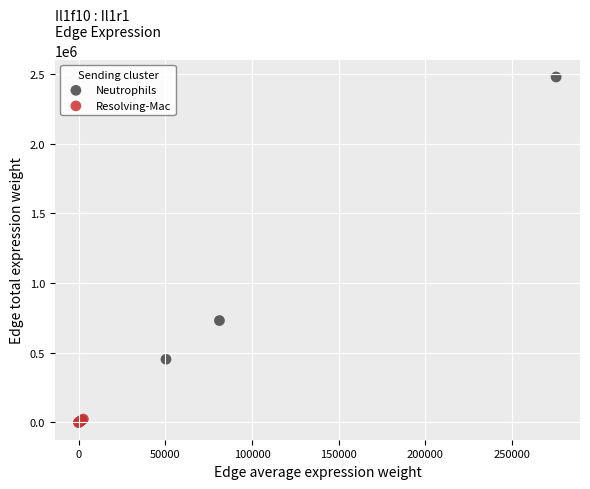

Which series reaches the maximum Y coordinate?

Neutrophils